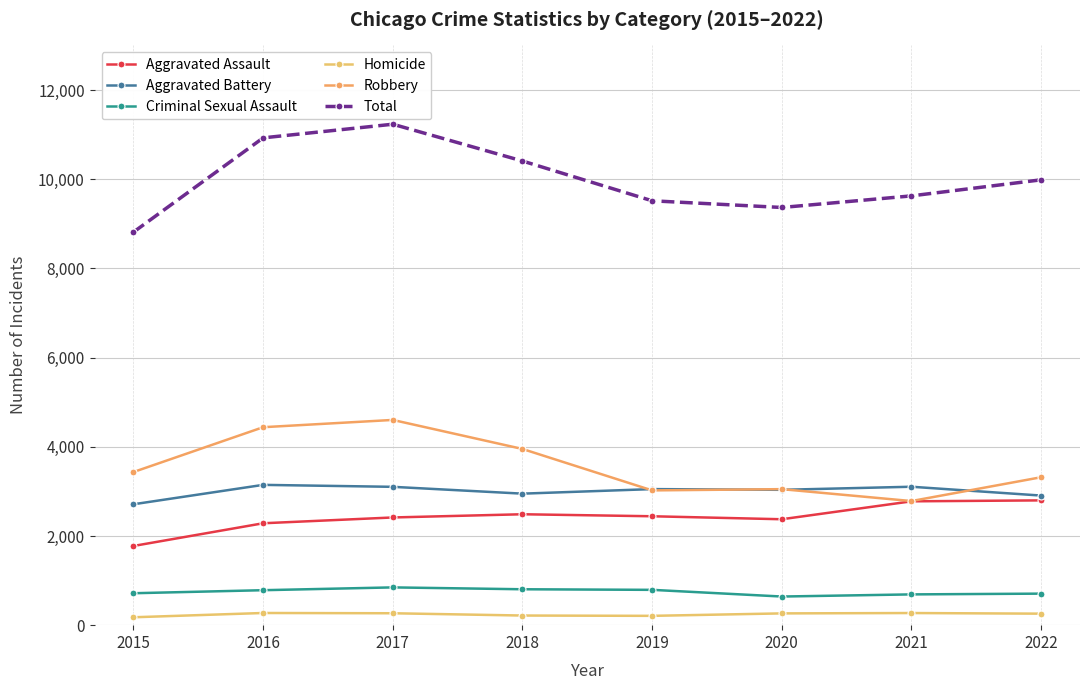

True or false: Total has a value of 5044 at 2020.

False